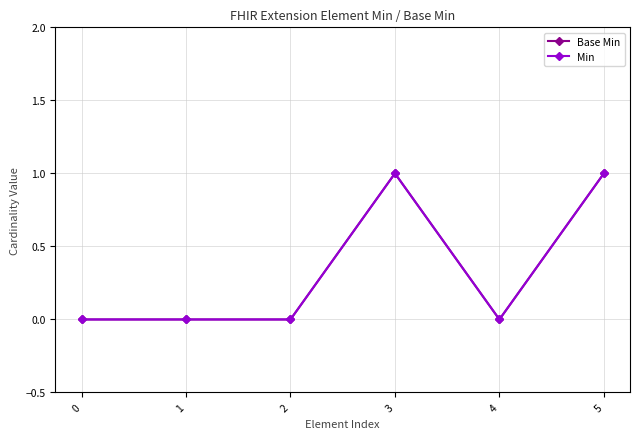

Is this an area chart (filled region under the line)?

No